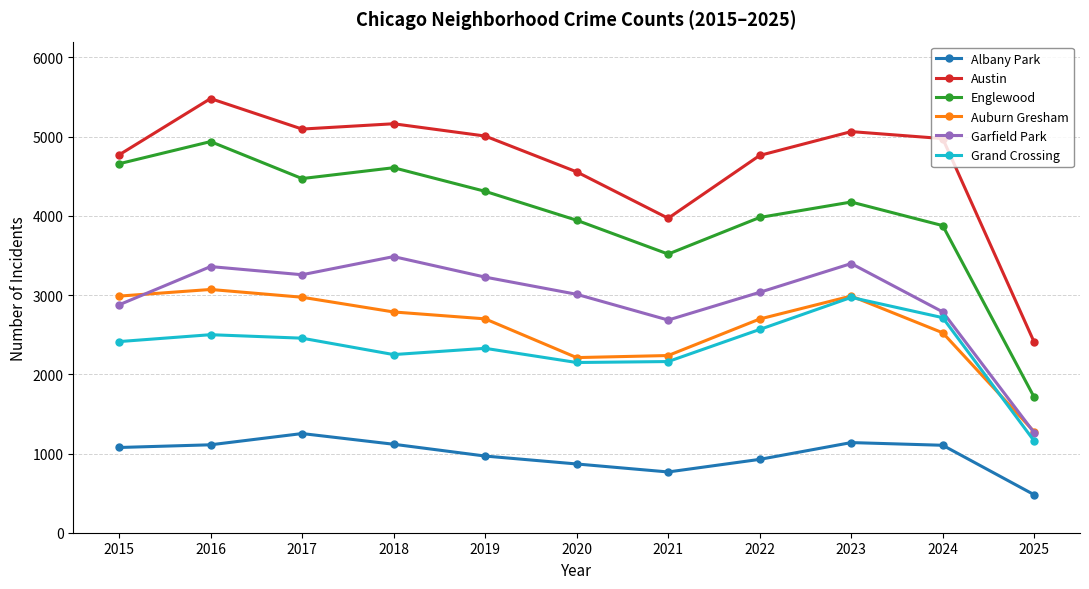

What is the difference between the highest and lowest values at 2016?

4371